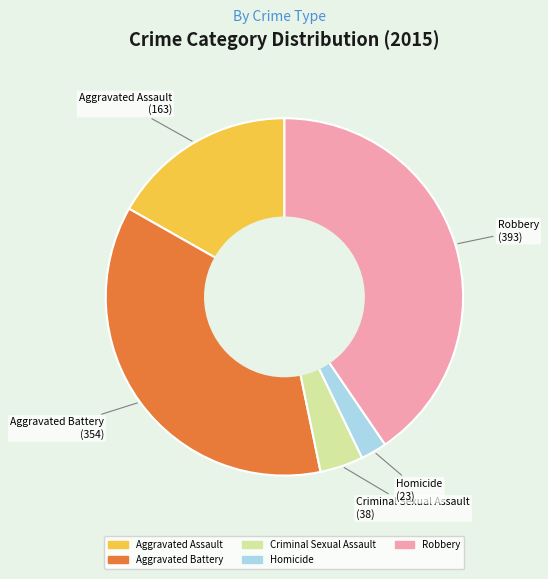

True or false: Robbery accounts for 40% of the total.

True